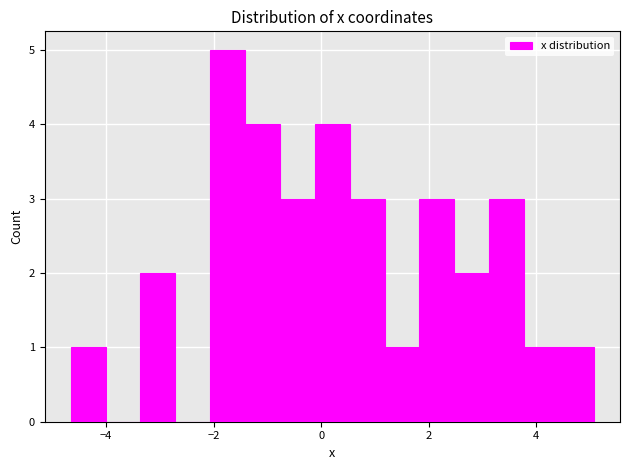

Read against the x-axis, roughly where is the centre of the tallest bar?

-1.8